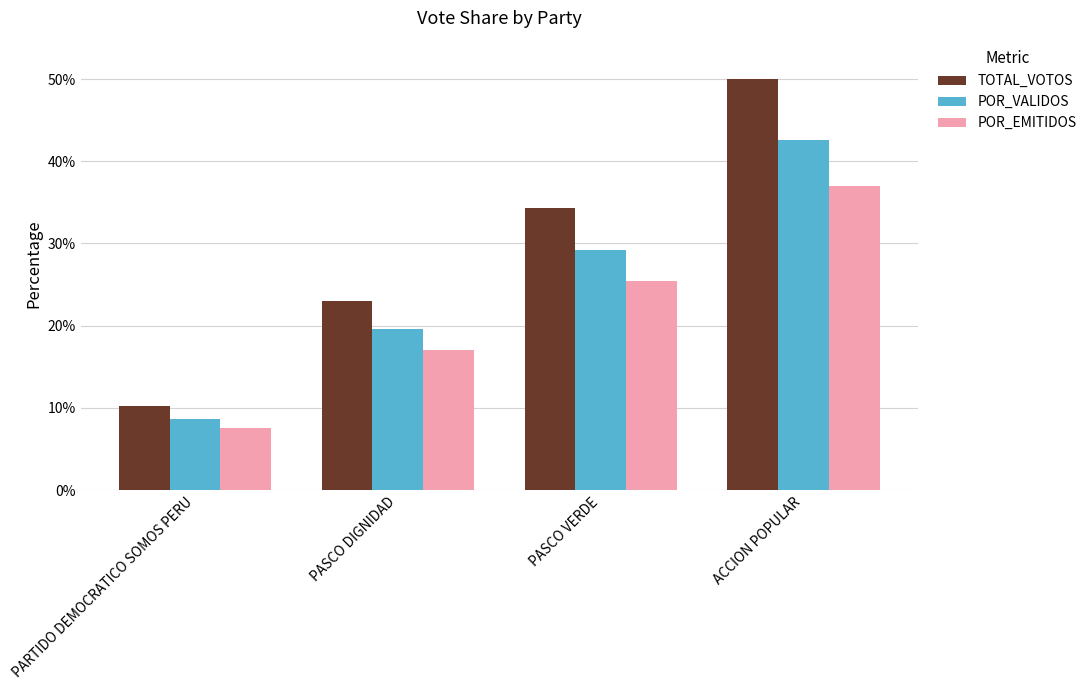

What is the approximate value of POR_EMITIDOS at PASCO VERDE?

25.4